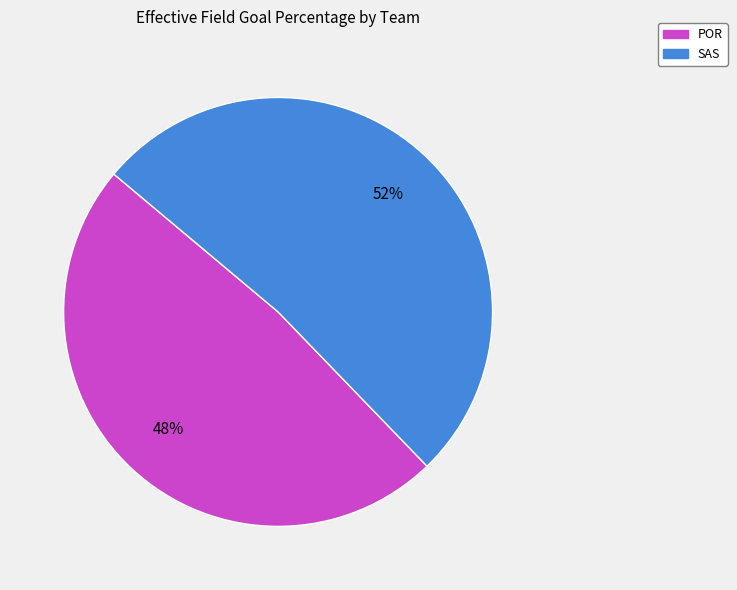

Rank the categories by value from lowest to highest.

POR, SAS